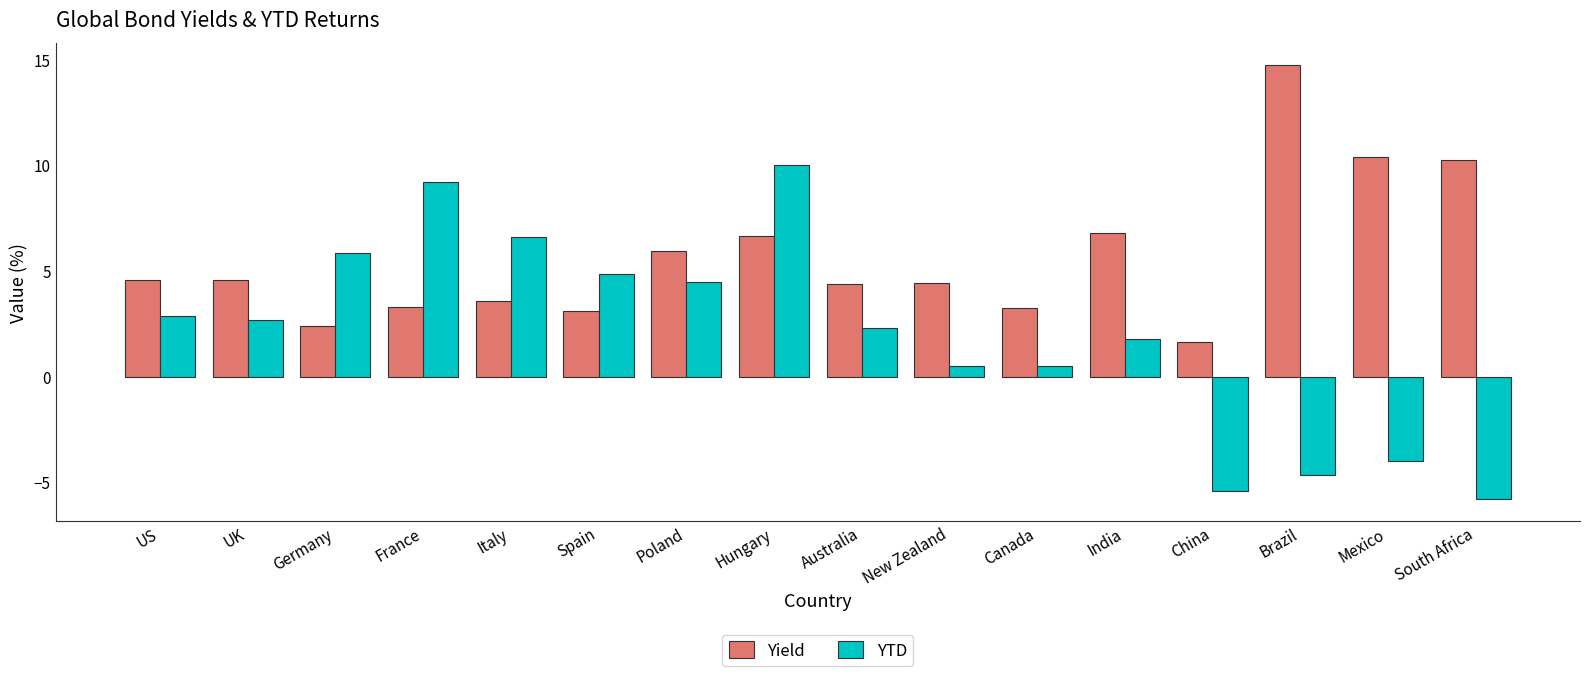

What is the difference between the Yield values at Brazil and India?

8.0